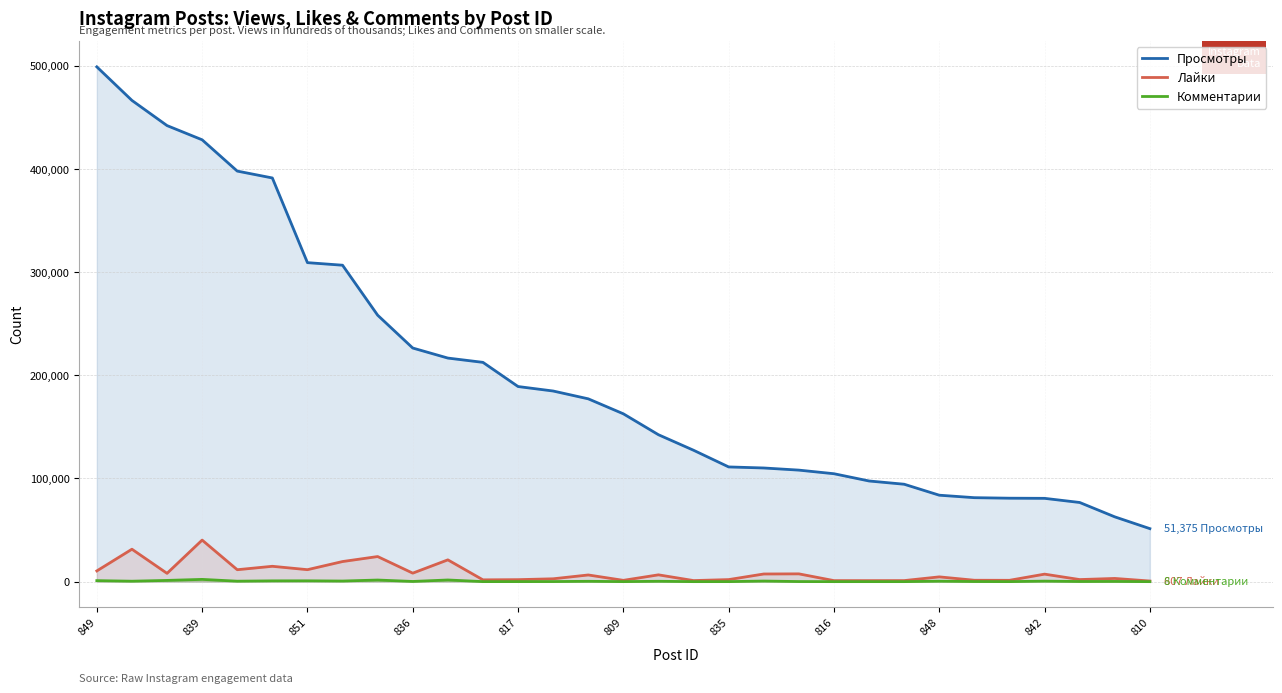

Which series has the largest range (max minus min)?

Просмотры